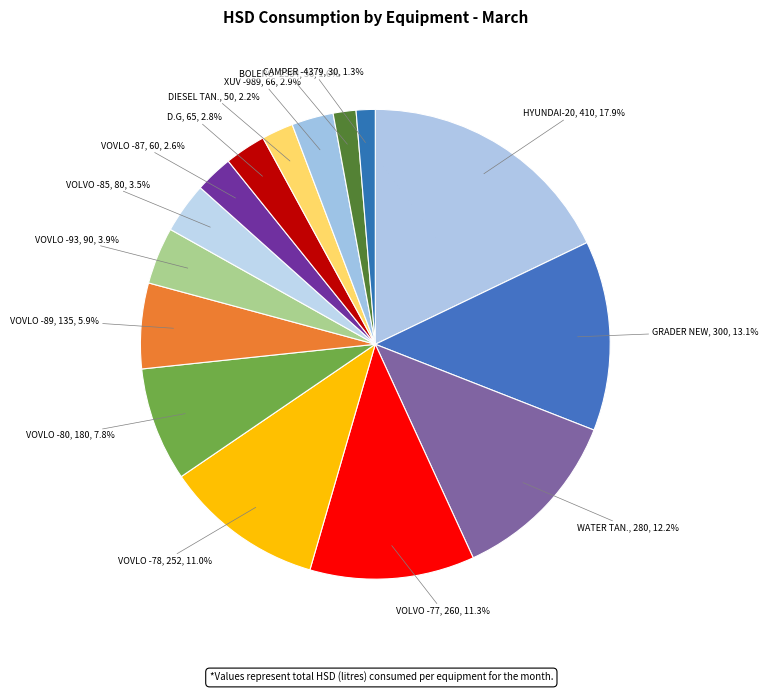

To the nearest percent, what percentage of the pie is XUV -989?

3%